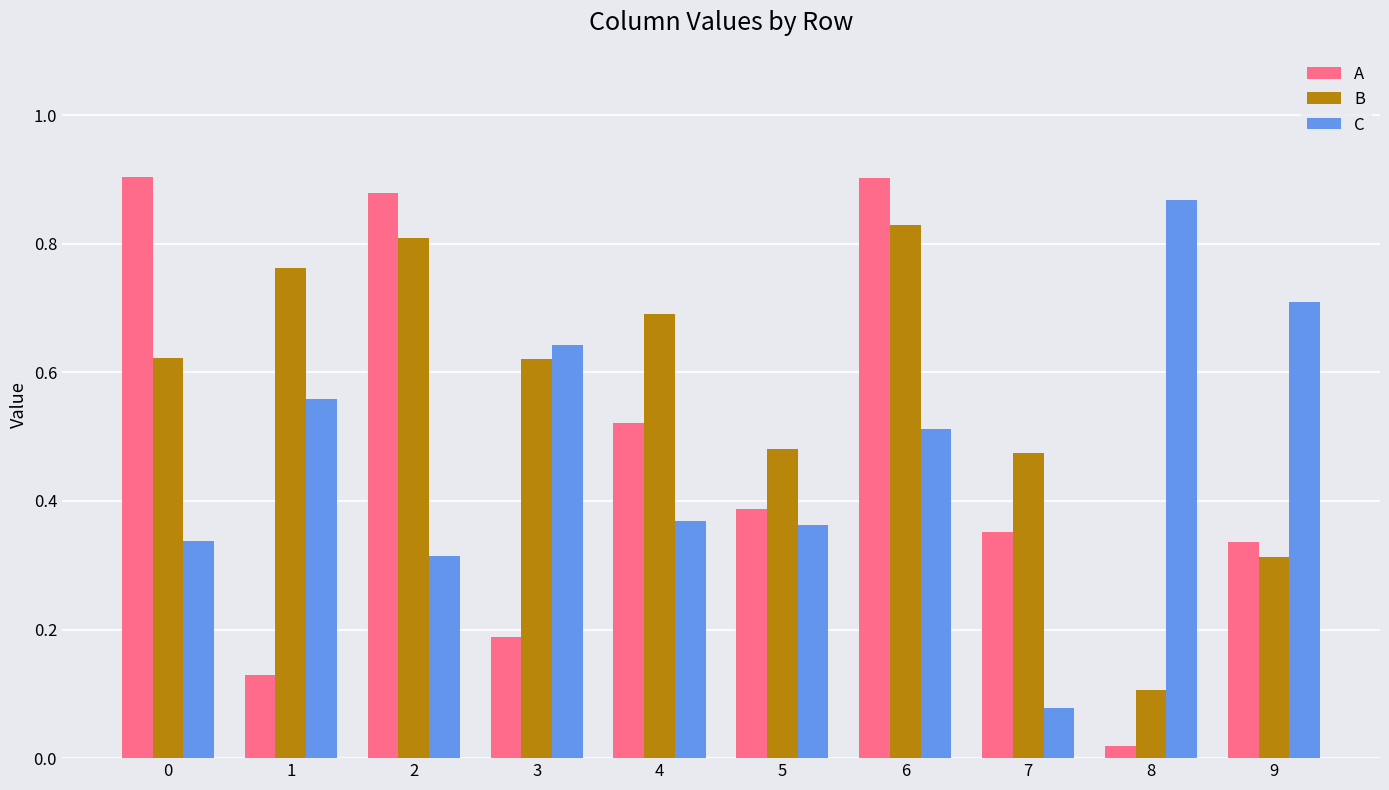

The A series shows 0.9 at 6. True or false?

True